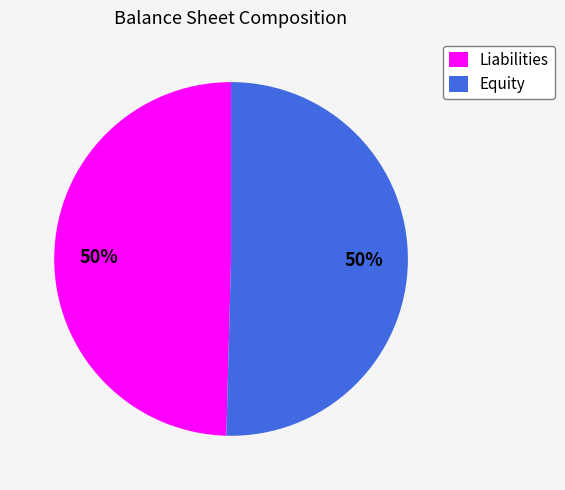

What is the ratio of the value at Liabilities to the value at Equity?

1.0